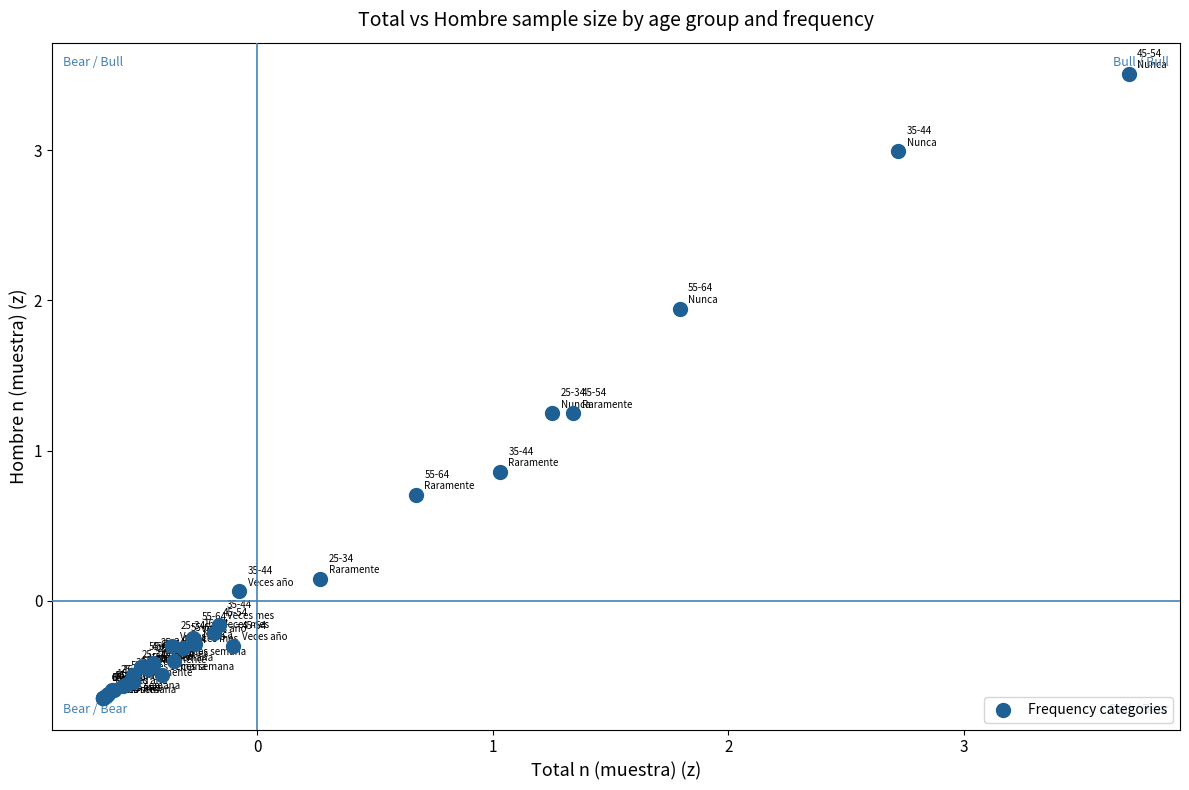

What Y value in the scatter plot is closest to 1?

0.9